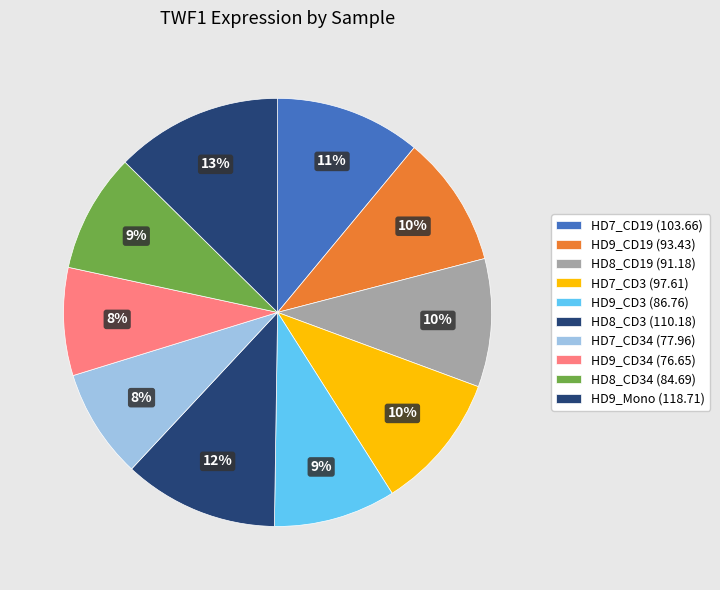

How many slices are in this pie chart?

10